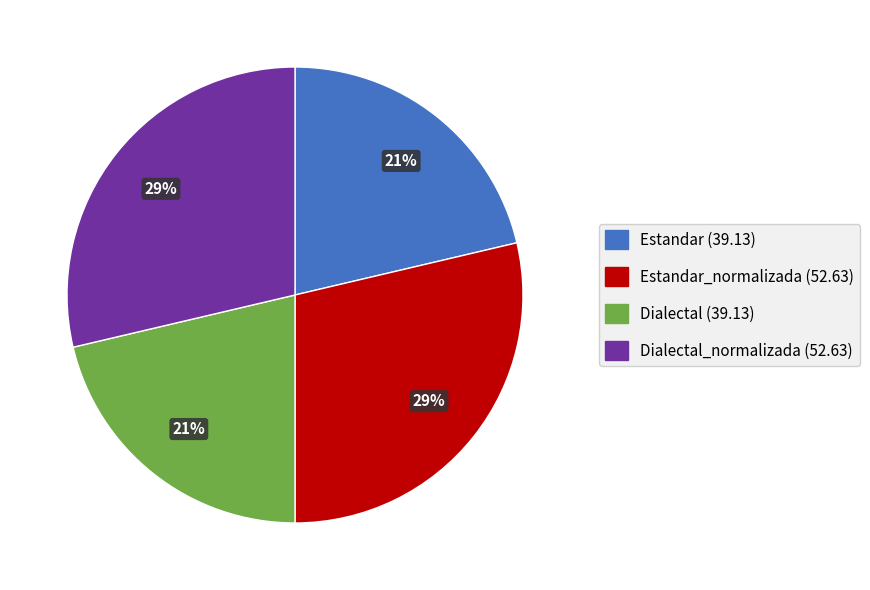

To the nearest percent, what is the average slice percentage?

25%